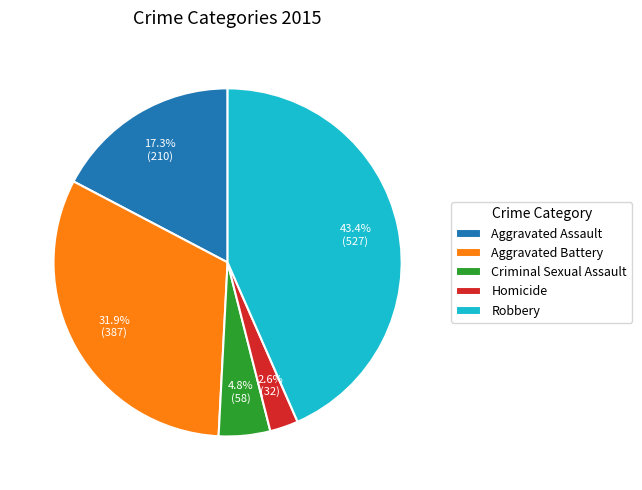

What is the smallest slice in the pie chart?

Homicide